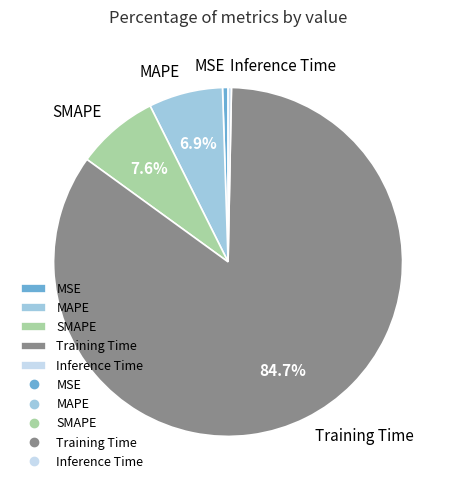

Which has a higher value, MSE or MAPE?

MAPE